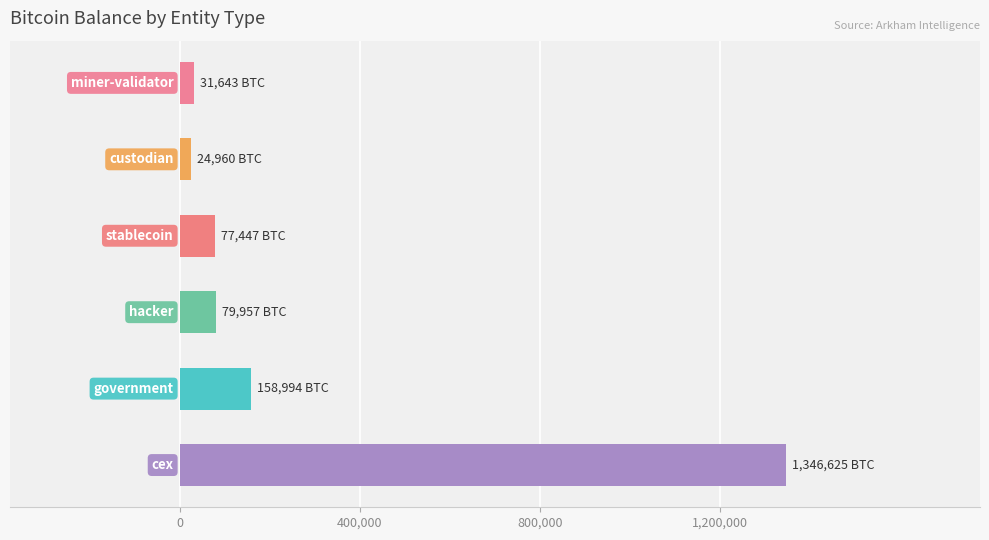

What is the smallest value displayed?

24959.9